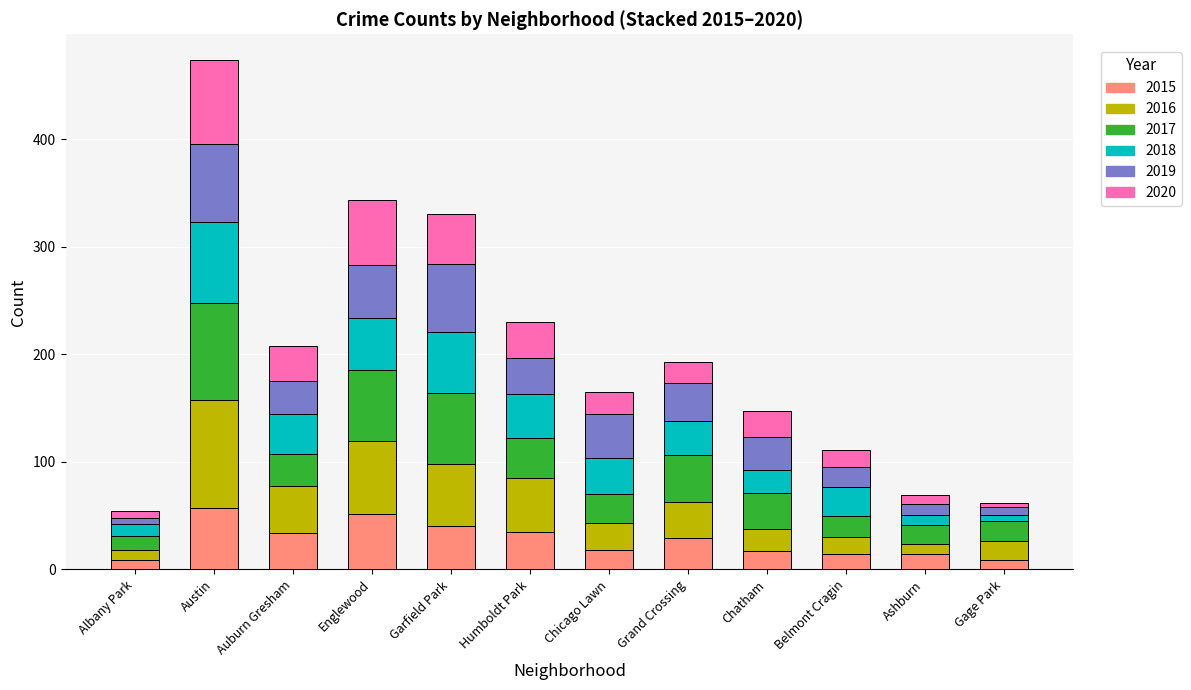

At which category is the sum across all series the highest?

Austin